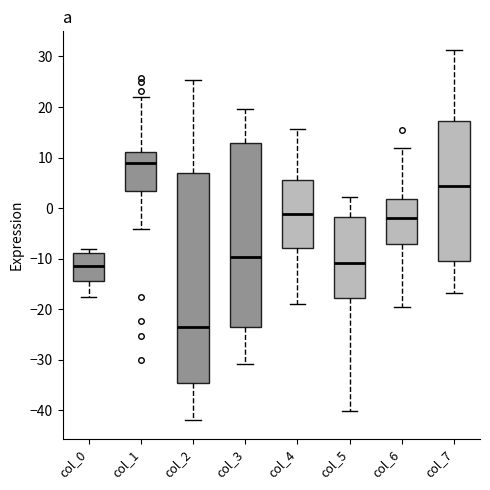

Reading left to right, transcribe this box plot: for each box, give where its median line is, the range the box spans, and where its two whiskers end, as read against the y-axis. The values are not printed on the chart, so give them approximately, as read against the axis.

col_0: median -11, box -14 to -9, whiskers -18 to -8
col_1: median 9, box 3 to 11, whiskers -4 to 22
col_2: median -24, box -35 to 7, whiskers -42 to 25
col_3: median -10, box -24 to 13, whiskers -31 to 20
col_4: median -1, box -8 to 6, whiskers -19 to 16
col_5: median -11, box -18 to -2, whiskers -40 to 2
col_6: median -2, box -7 to 2, whiskers -20 to 12
col_7: median 4, box -11 to 17, whiskers -17 to 31